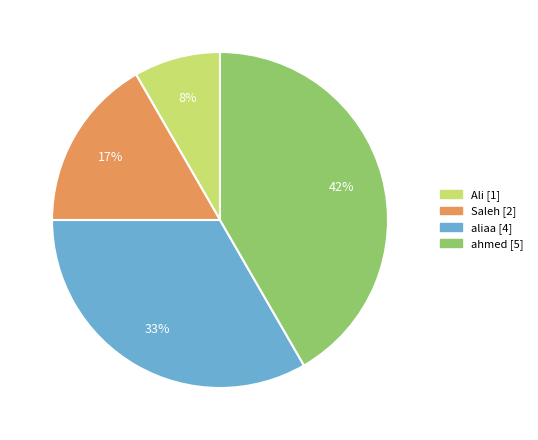

What percentage is the Ali slice, to the nearest percent?

8%